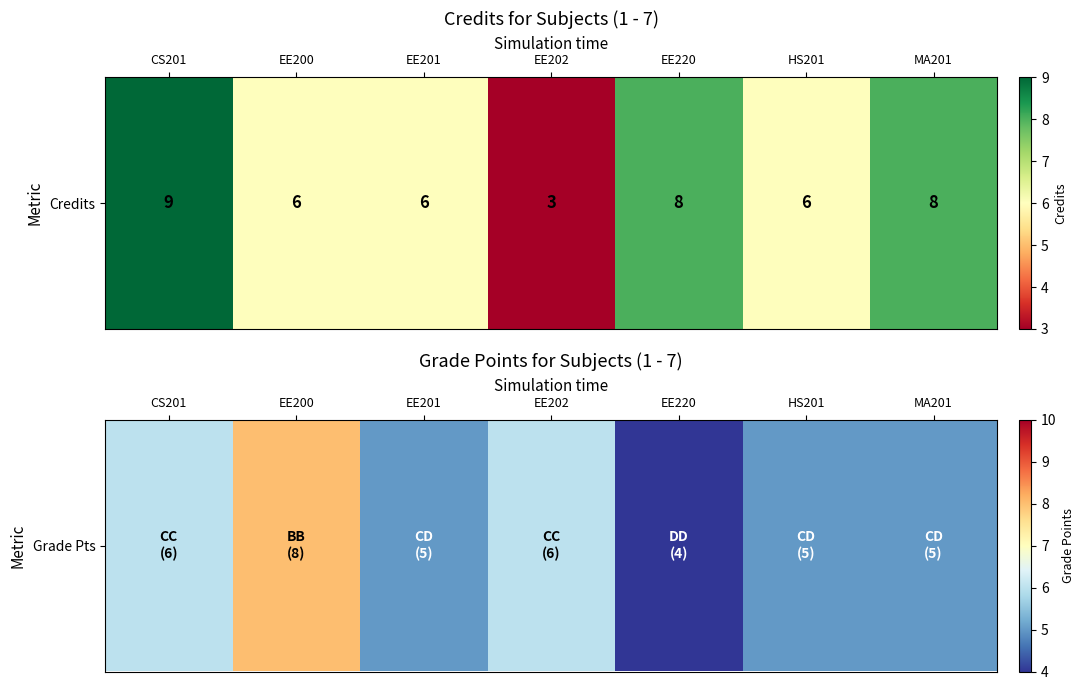

The value at HS201 is 5. True or false?

True